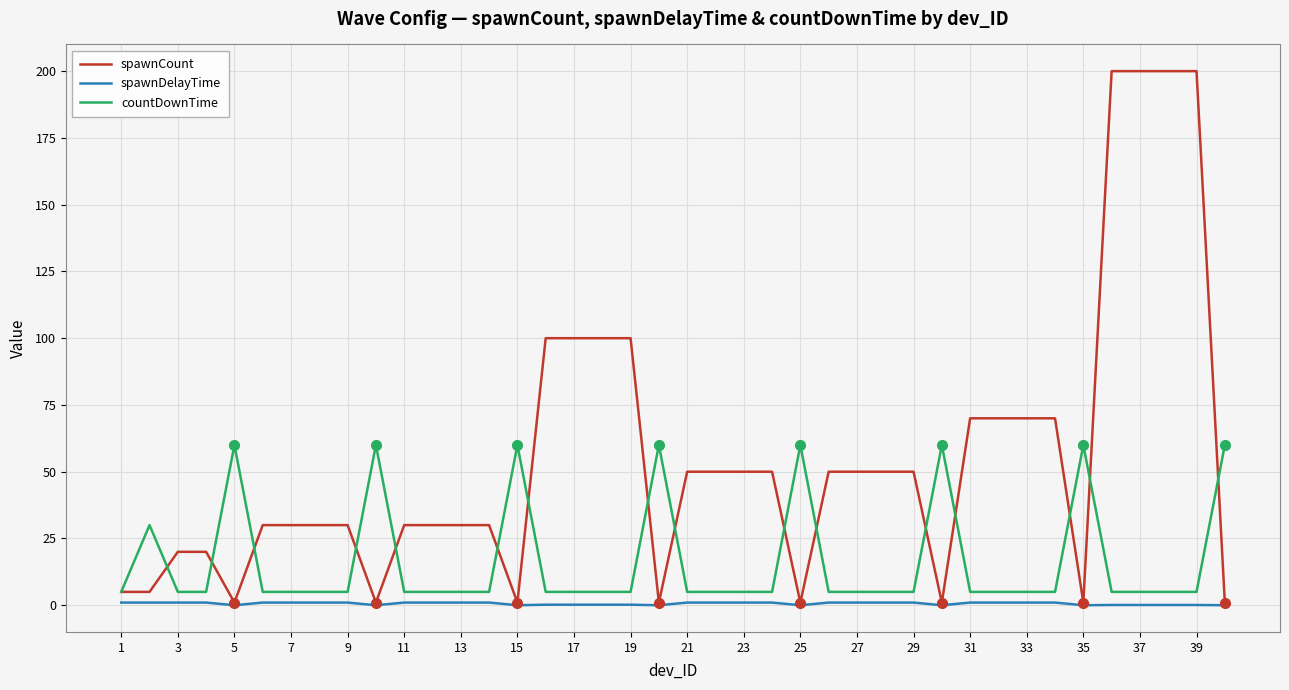

Which series has the largest range (max minus min)?

spawnCount